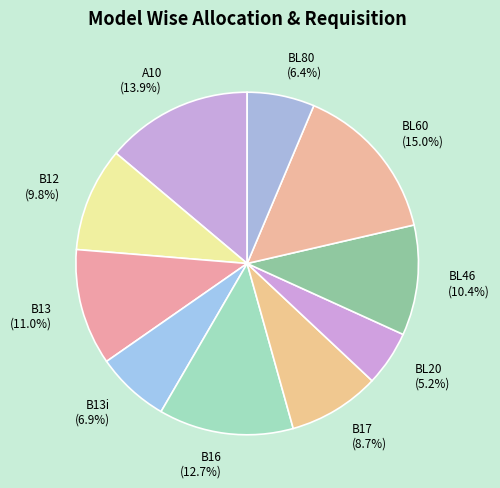

To the nearest percent, what is the combined percentage of BL20 and B13i?

12%